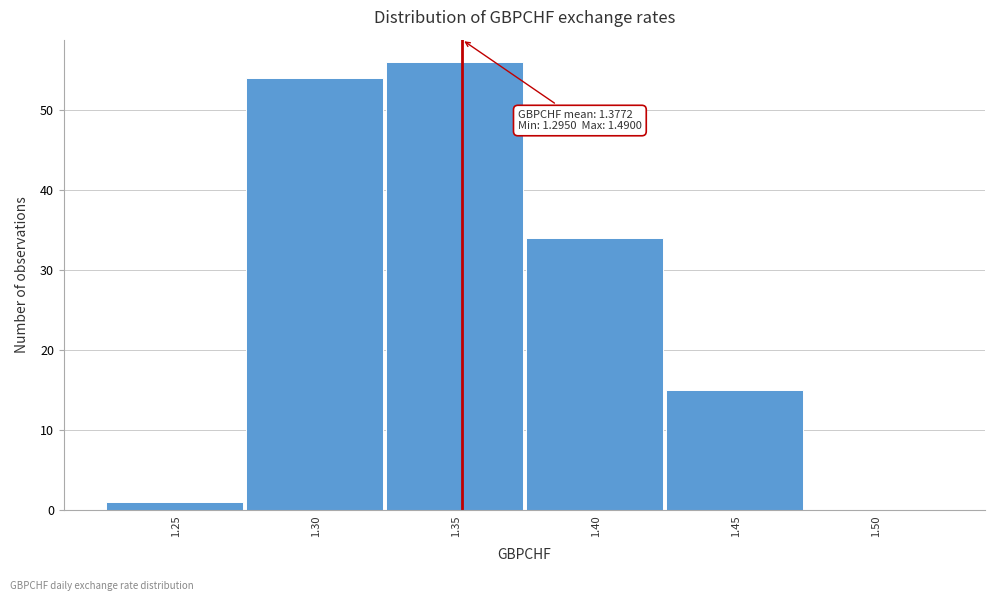

Reading left to right, transcribe all the data shown in this chart.

1.25=1	1.30=54	1.35=56	1.40=34	1.45=15	1.50=0